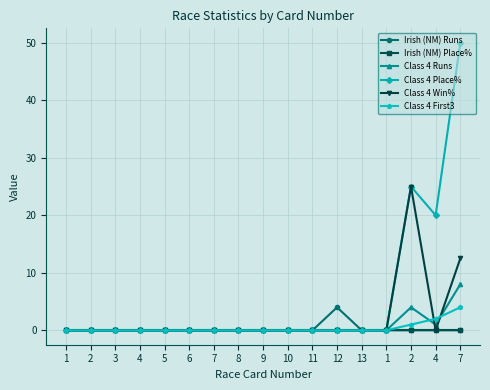

What are all the series names shown in the legend?

Irish (NM) Runs, Irish (NM) Place%, Class 4 Runs, Class 4 Place%, Class 4 Win%, Class 4 First3